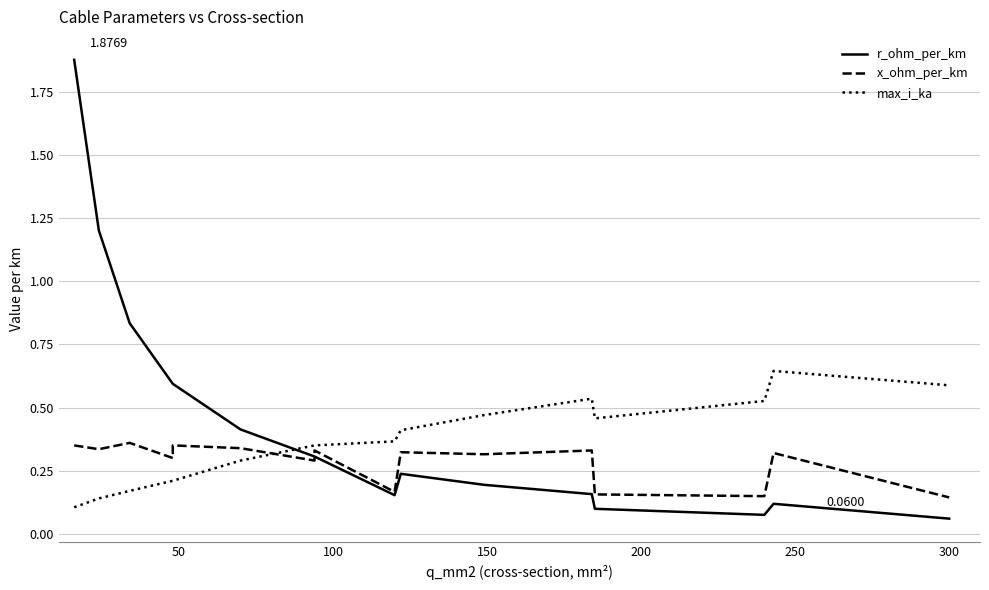

Is the value of r_ohm_per_km at 350 greater than the value of max_i_ka at 350?

No